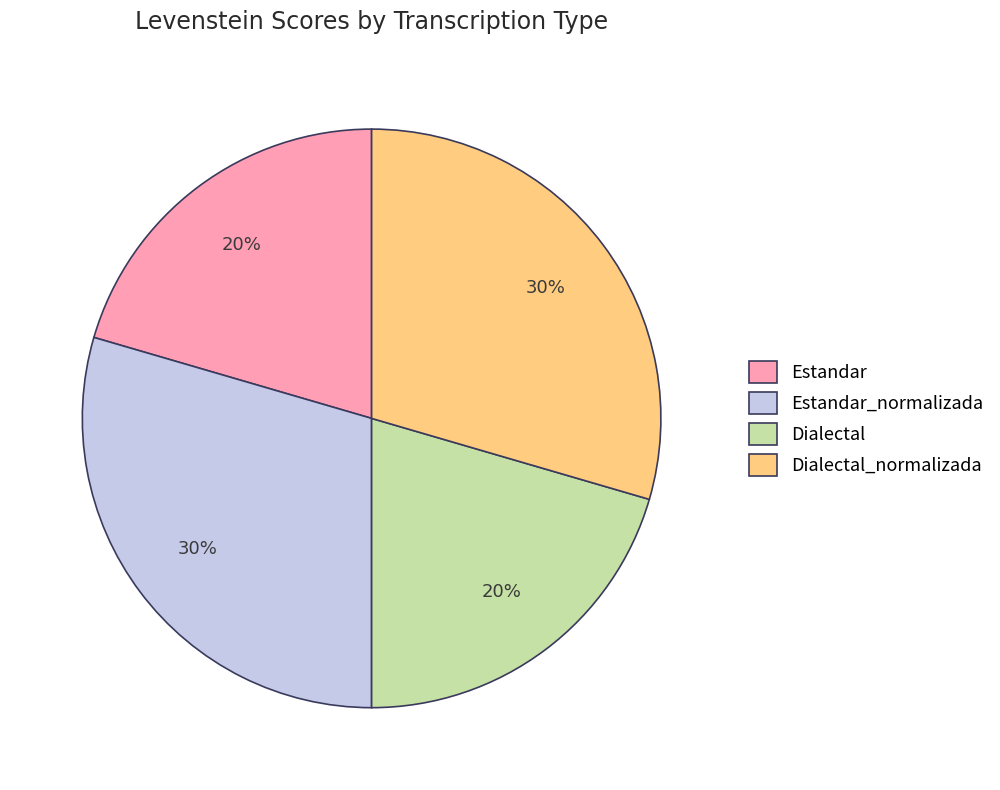

Is the sum of Dialectal_normalizada and Estandar_normalizada greater than half?

Yes